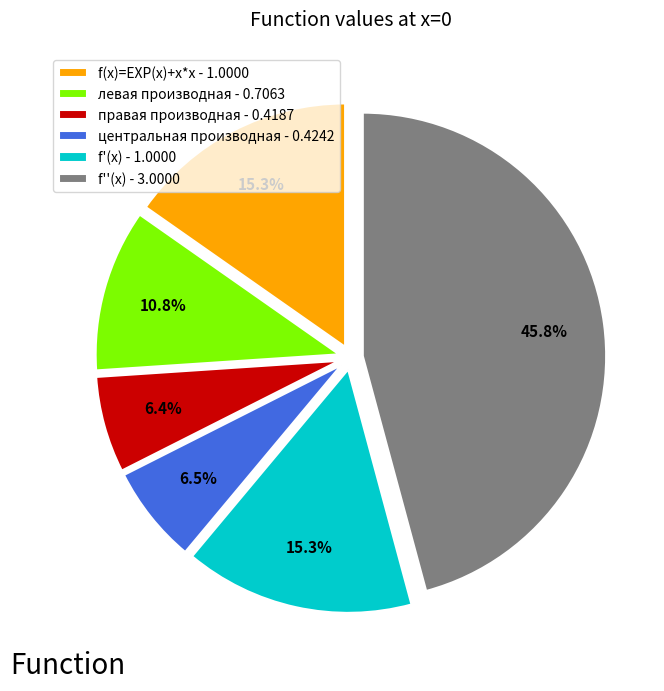

Count the number of slices in the pie.

6